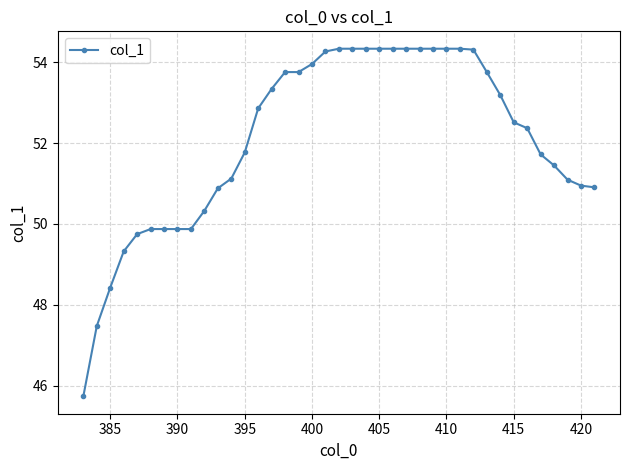

What is the value of the 16th point from the left?

53.8